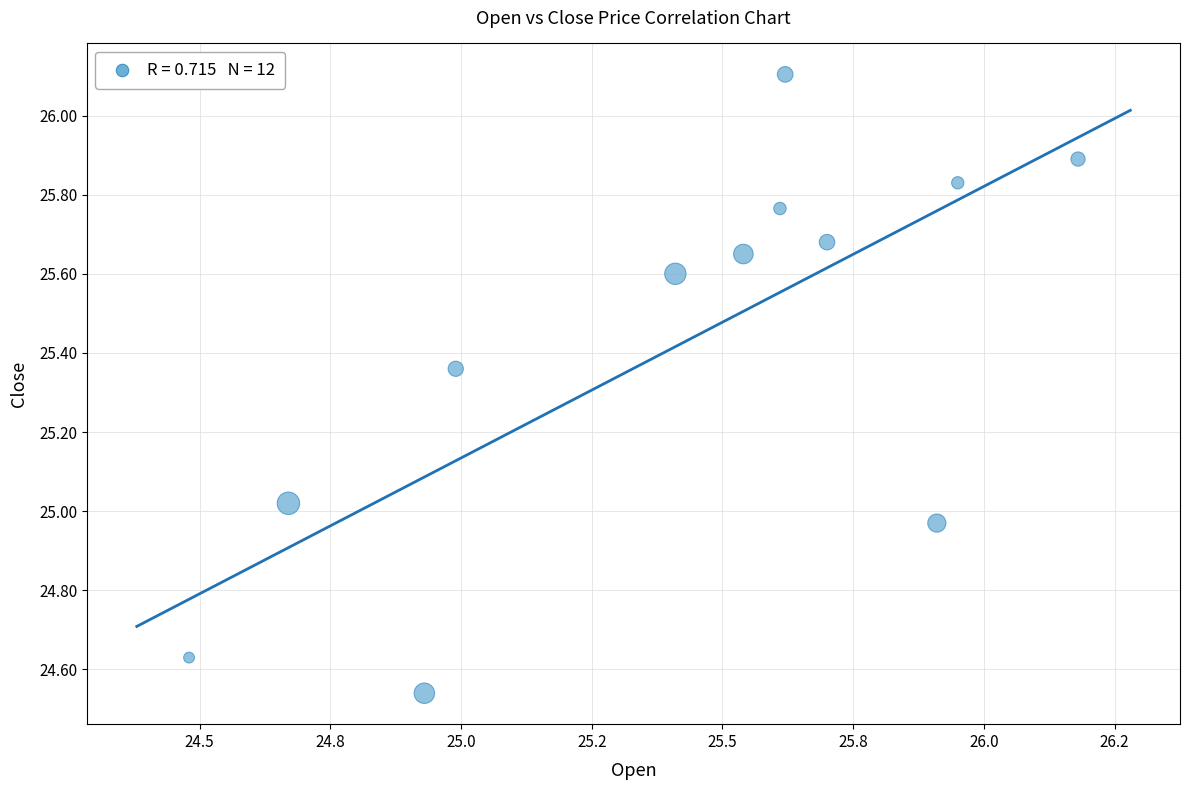

What is the range of X values (max minus min)?

1.7